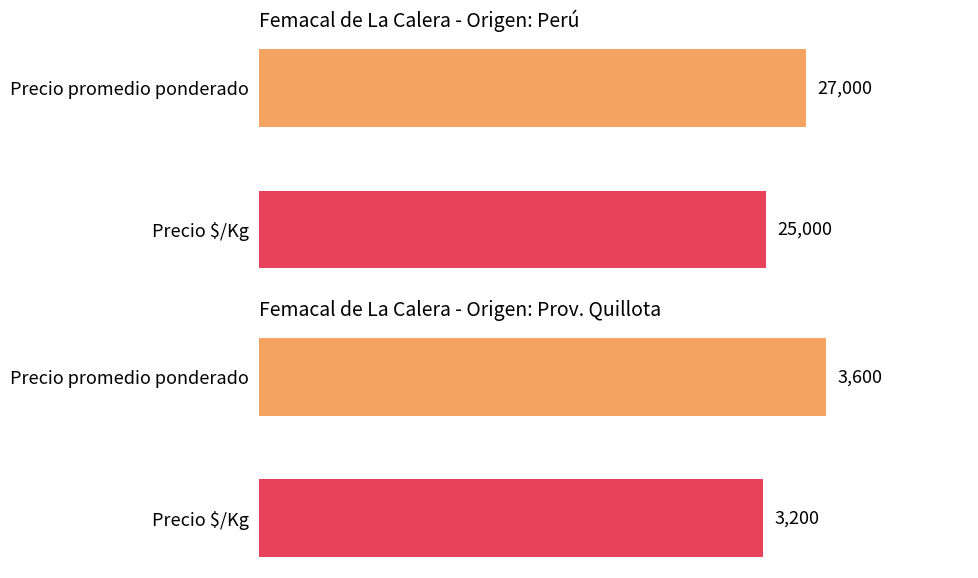

How many series are shown in this chart?

2